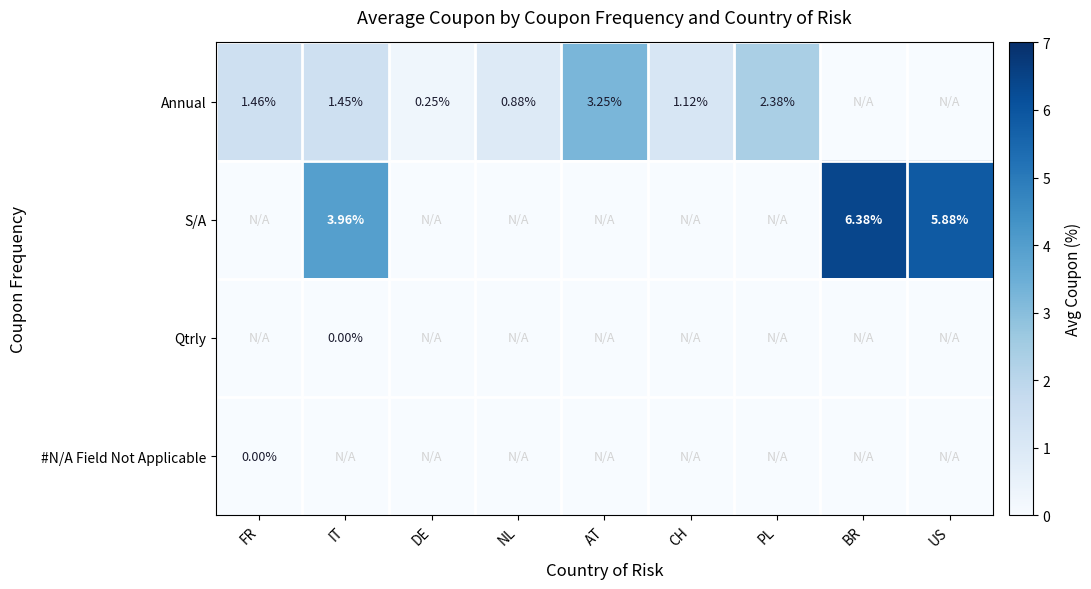

What is the total value across all series at BR?

6.4